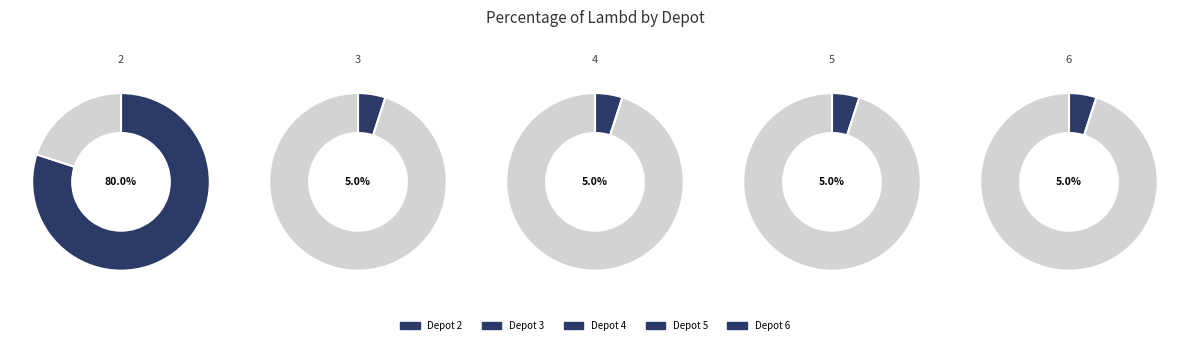

What portion of the pie excludes 6?

95.0%